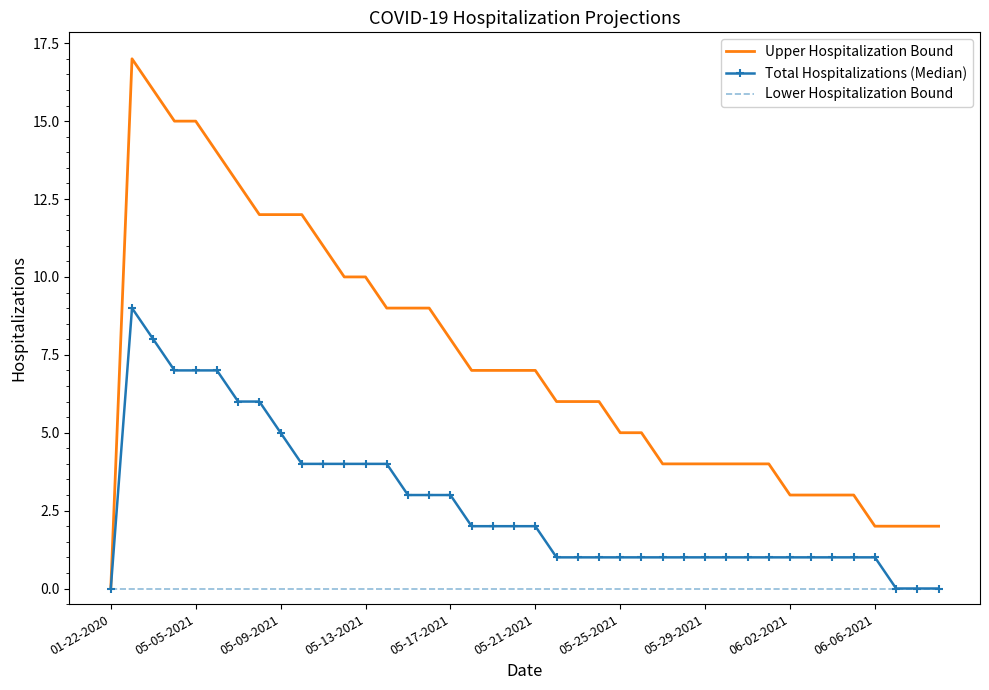

How many positive values does the Upper Hospitalization Bound series have?

39